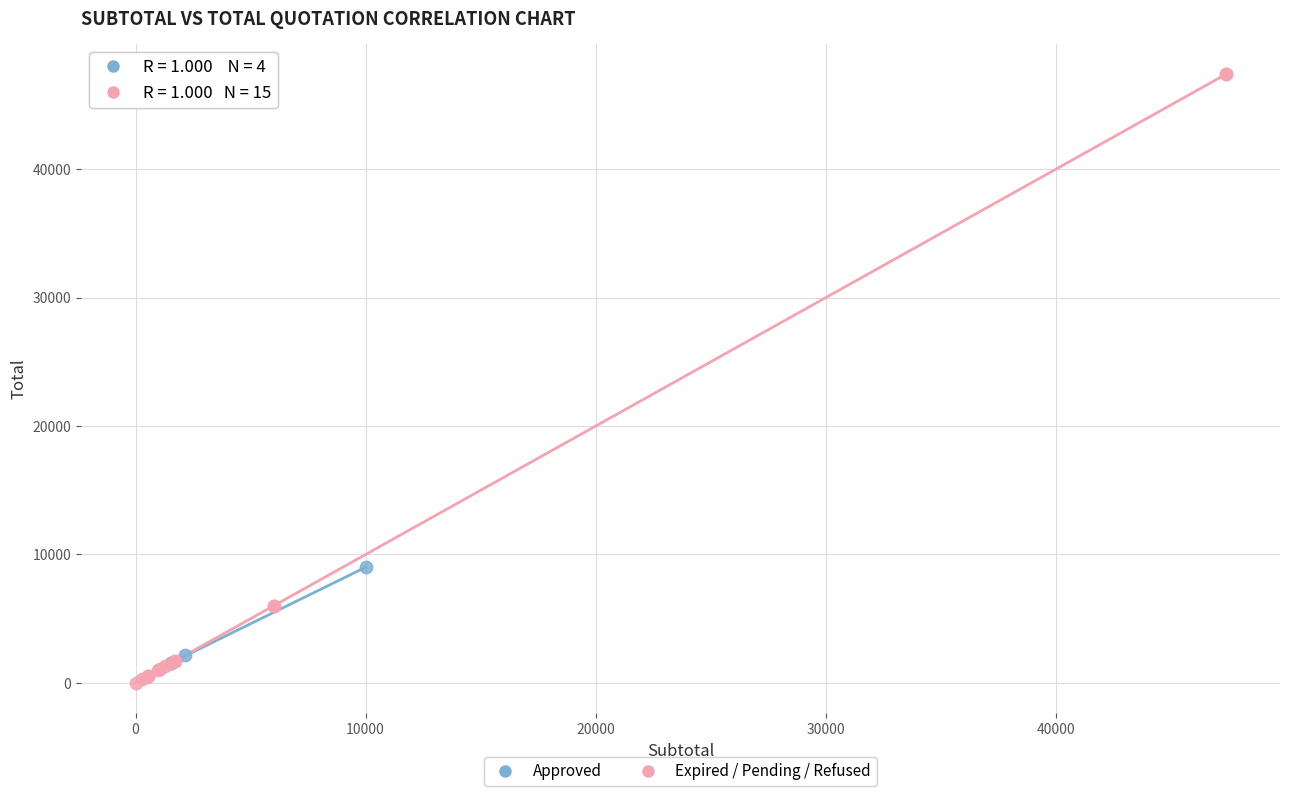

Which series reaches the minimum Y coordinate?

Expired / Pending / Refused